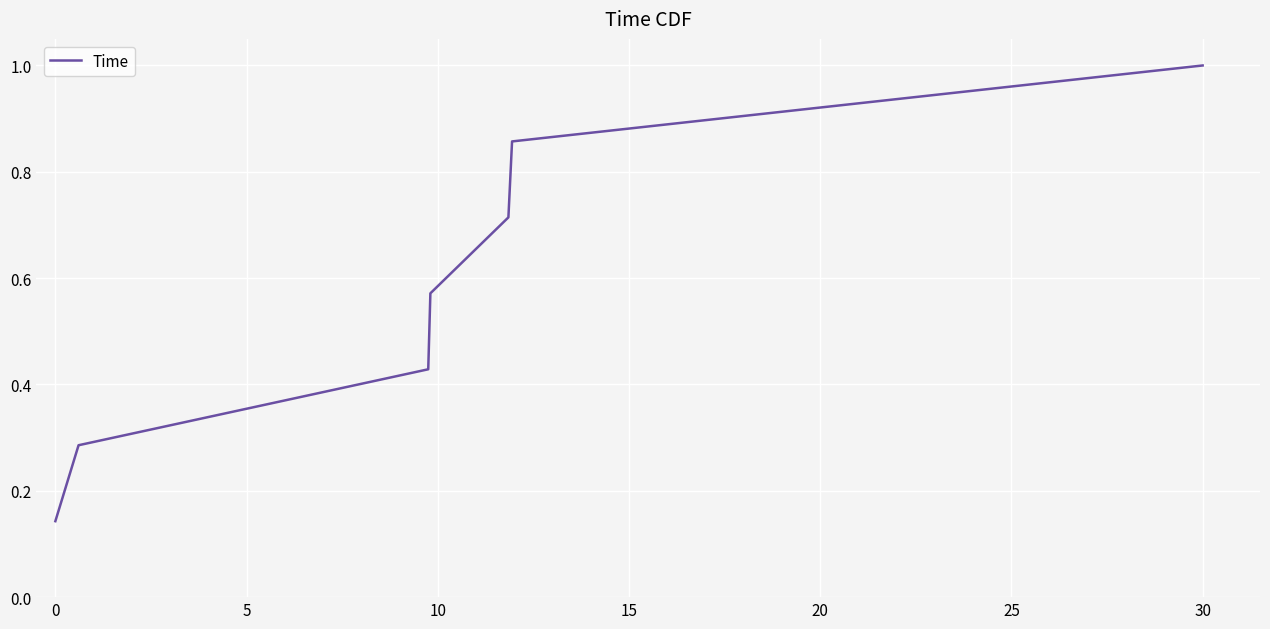

Is this an area chart (filled region under the line)?

No